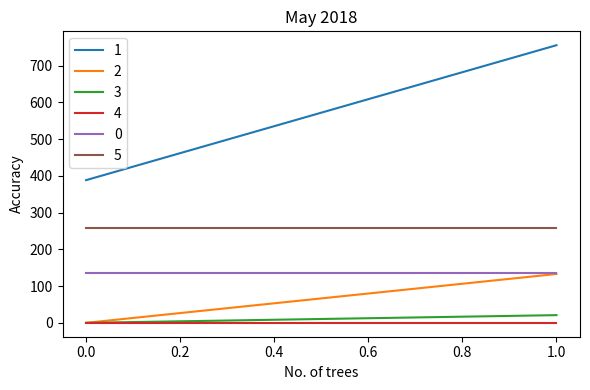

What are all the series names shown in the legend?

1, 2, 3, 4, 0, 5